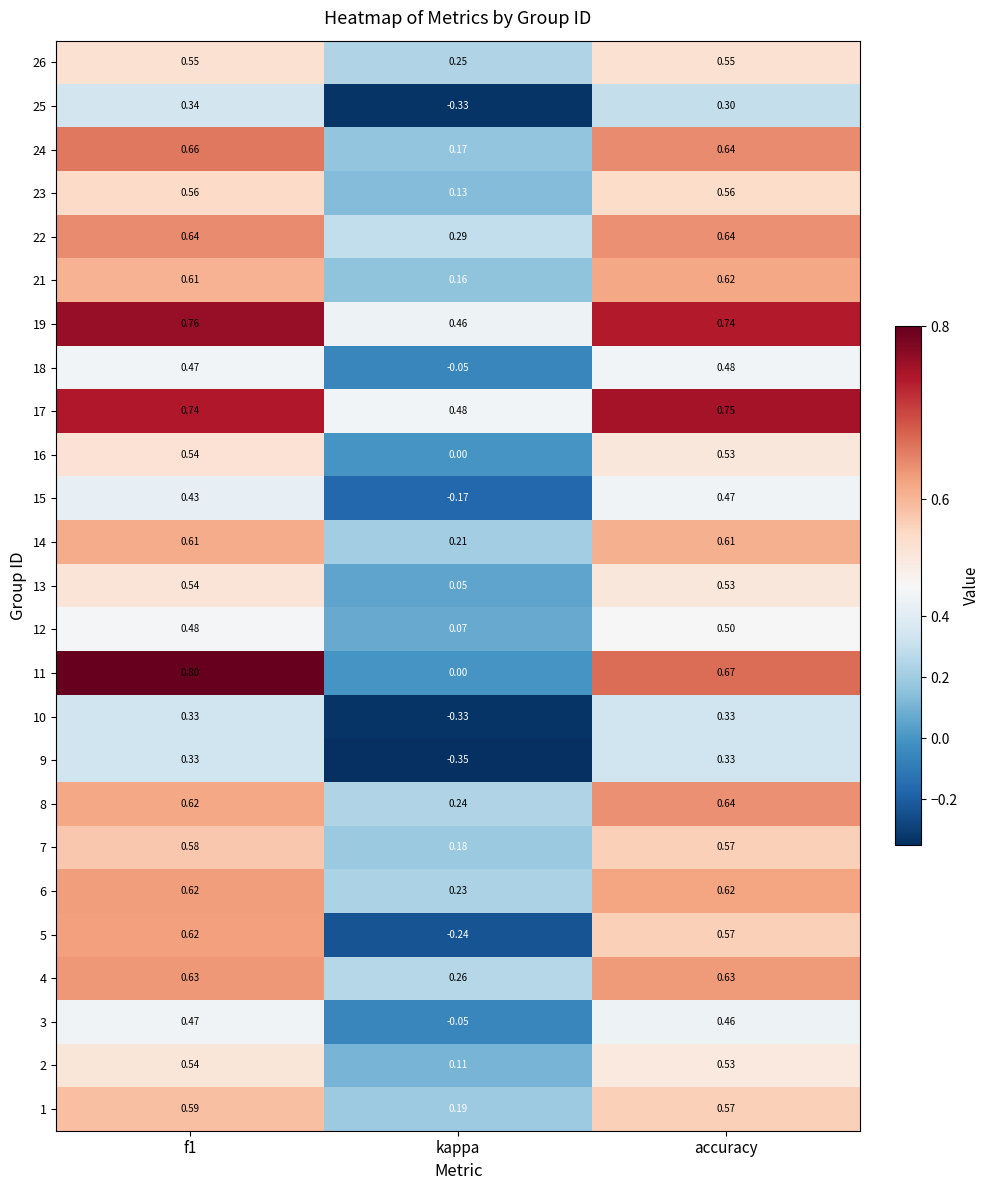

At which label is 26 closest to 0?

kappa